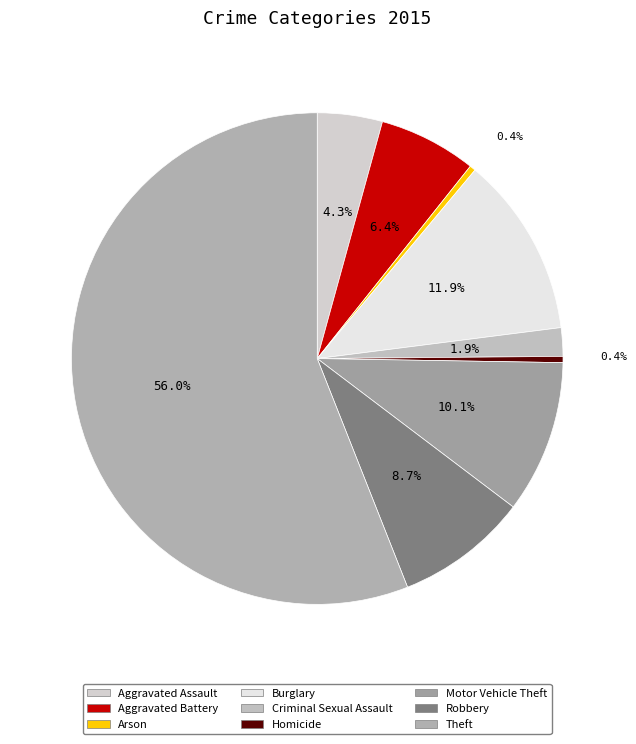

How many segments does this pie chart have?

9